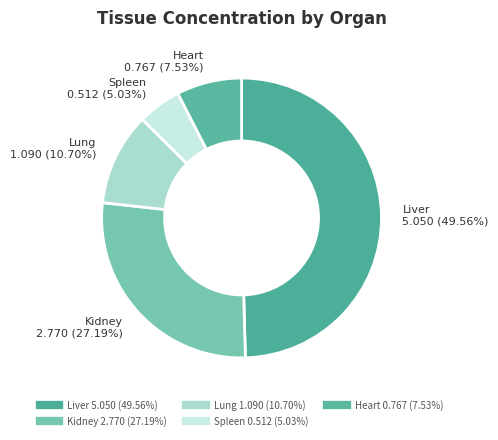

Rank the categories by value from lowest to highest.

Spleen, Heart, Lung, Kidney, Liver